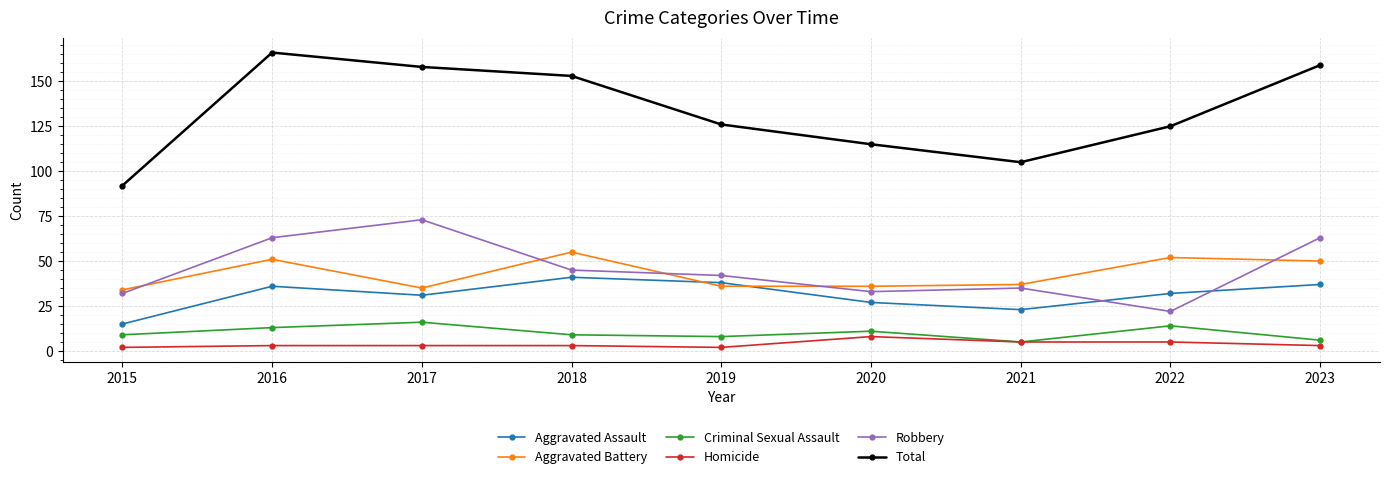

At 2023, list the series in order from largest to smallest.

Total, Robbery, Aggravated Battery, Aggravated Assault, Criminal Sexual Assault, Homicide